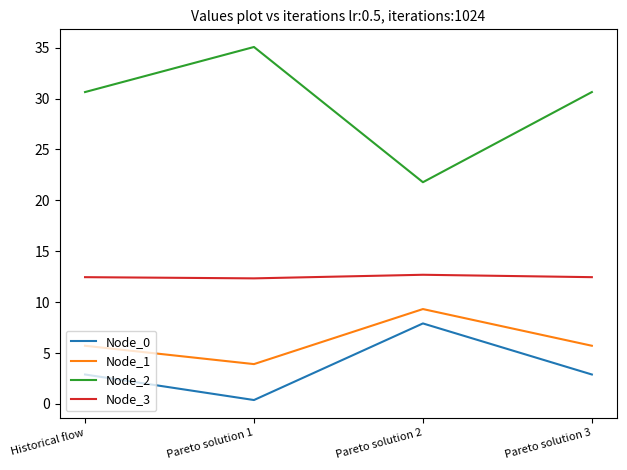

What is the difference between the highest and lowest values at Pareto solution 2?

13.9